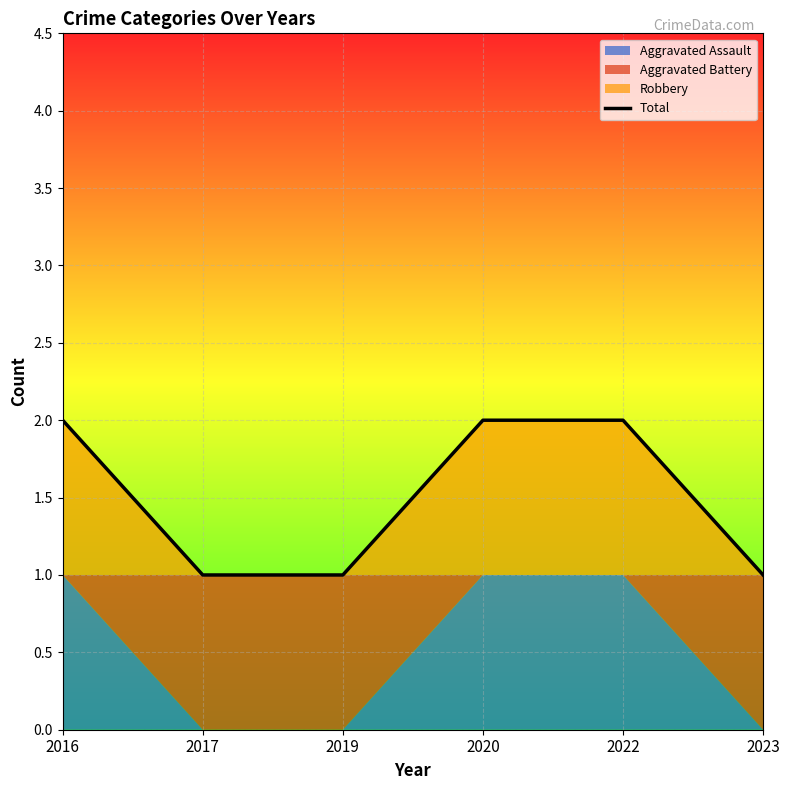

At which category does the chart reach its minimum across all series?

2017